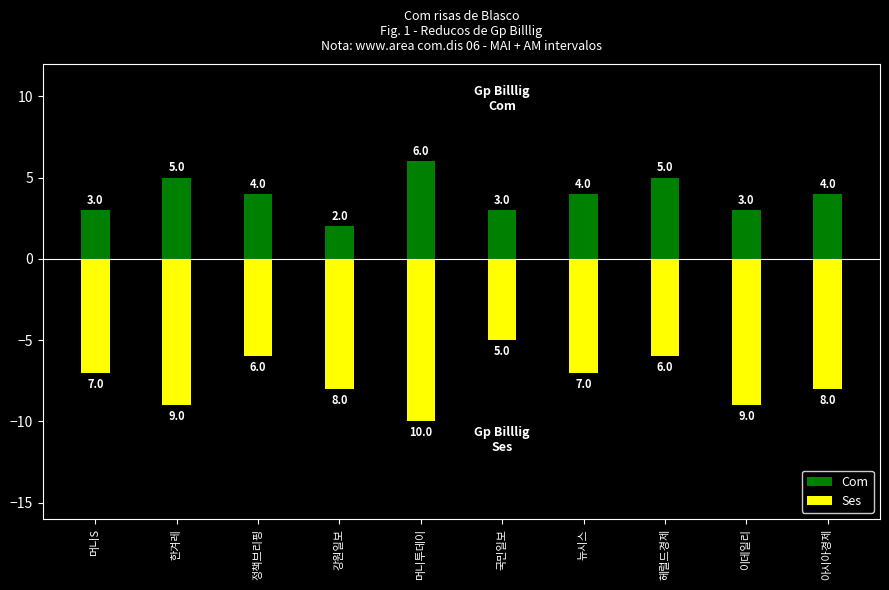

At which label does Ses reach its minimum?

머니투데이